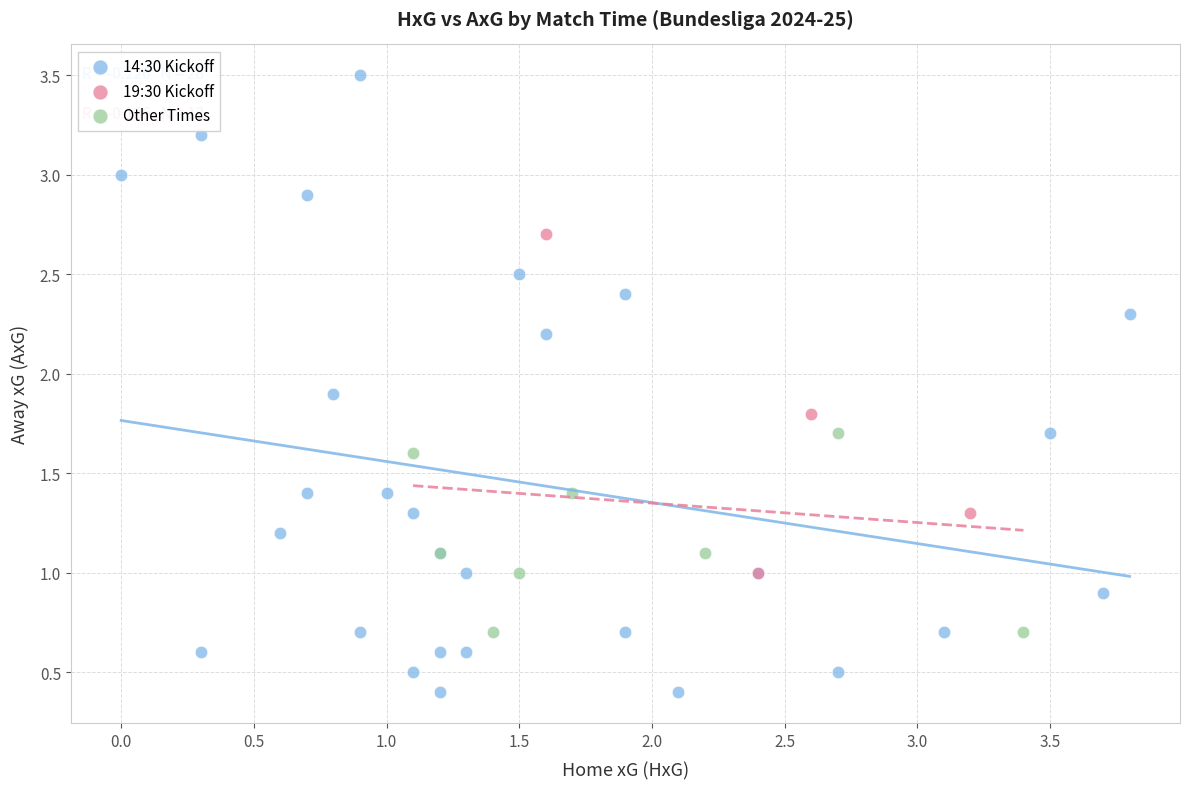

Which series has the largest Y range (max minus min)?

14:30 Kickoff